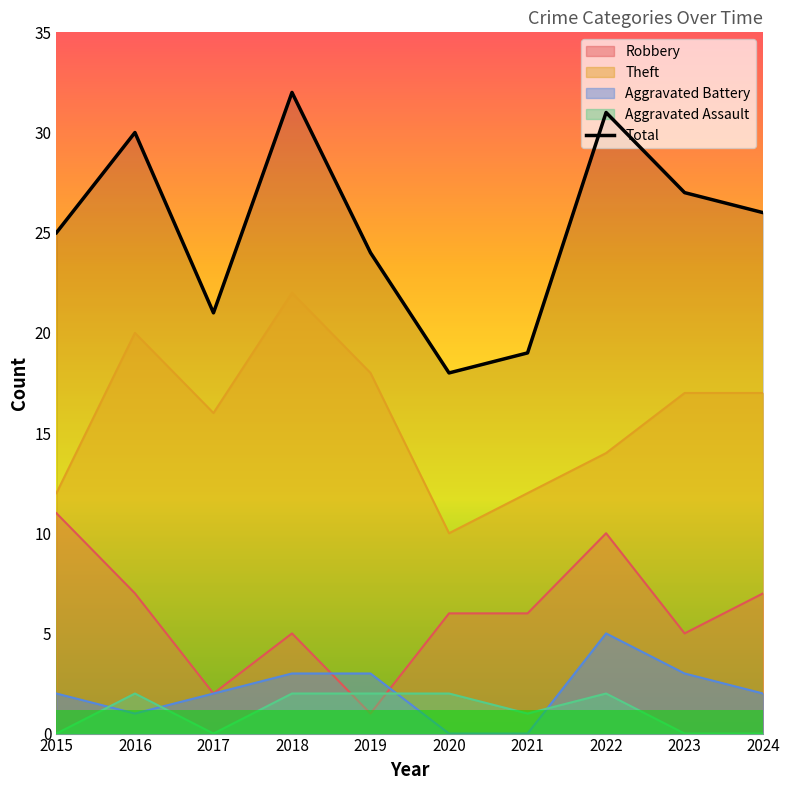

Reading left to right, what are all the values shown in this chart?

2015=25	2016=30	2017=21	2018=32	2019=24	2020=18	2021=19	2022=31	2023=27	2024=26